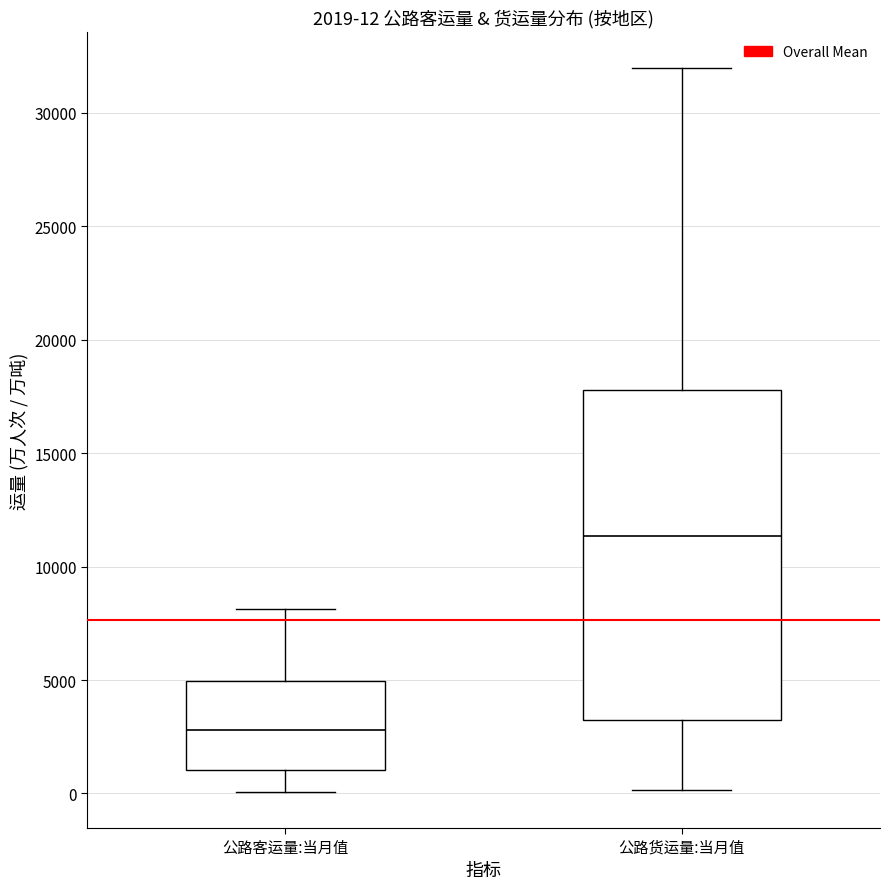

Which box has the highest median line?

公路货运量:当月值